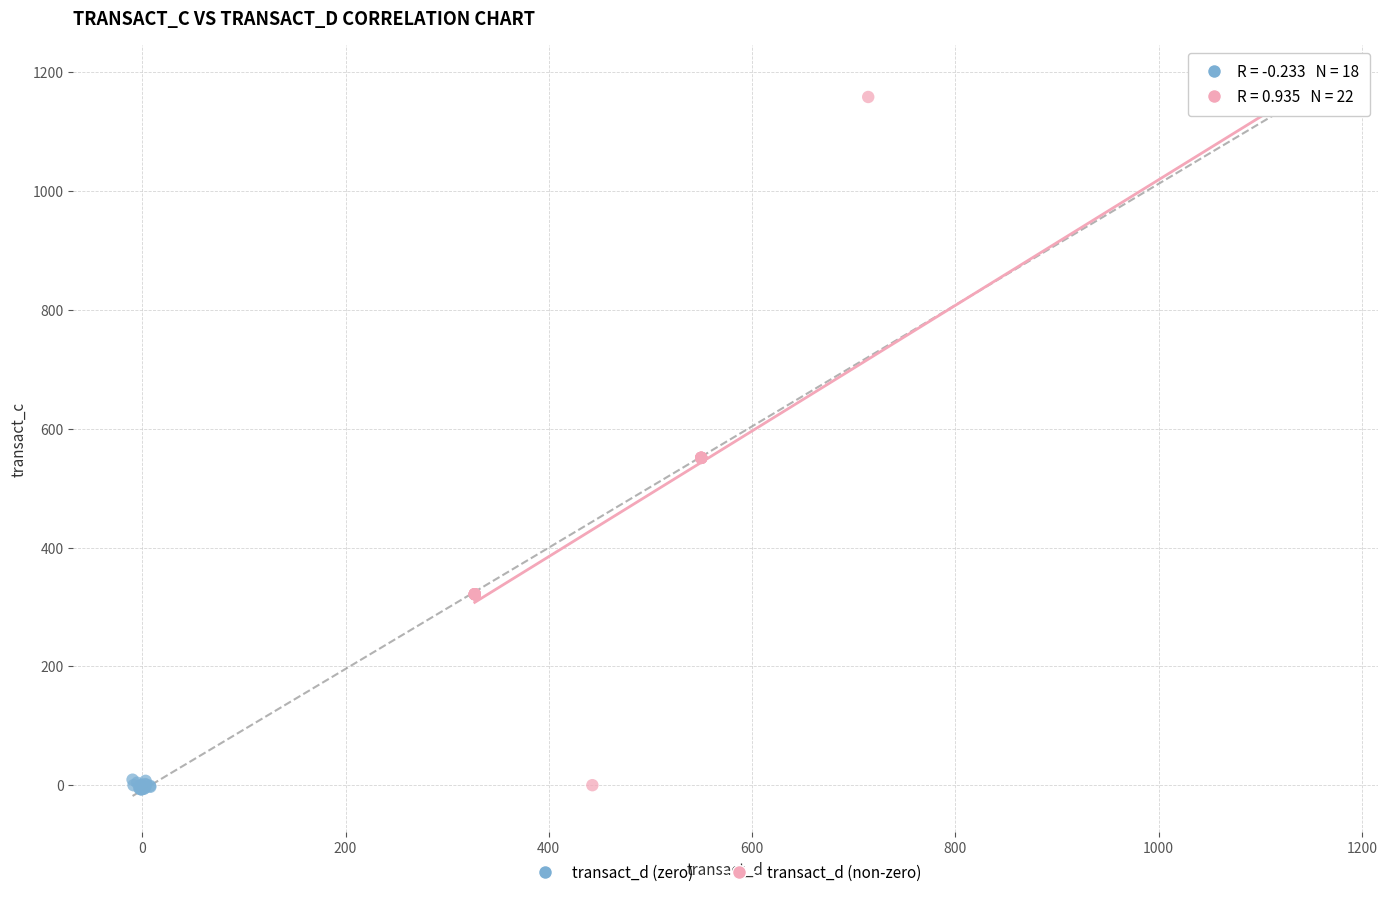

Which series contains the highest Y value?

transact_d (non-zero)